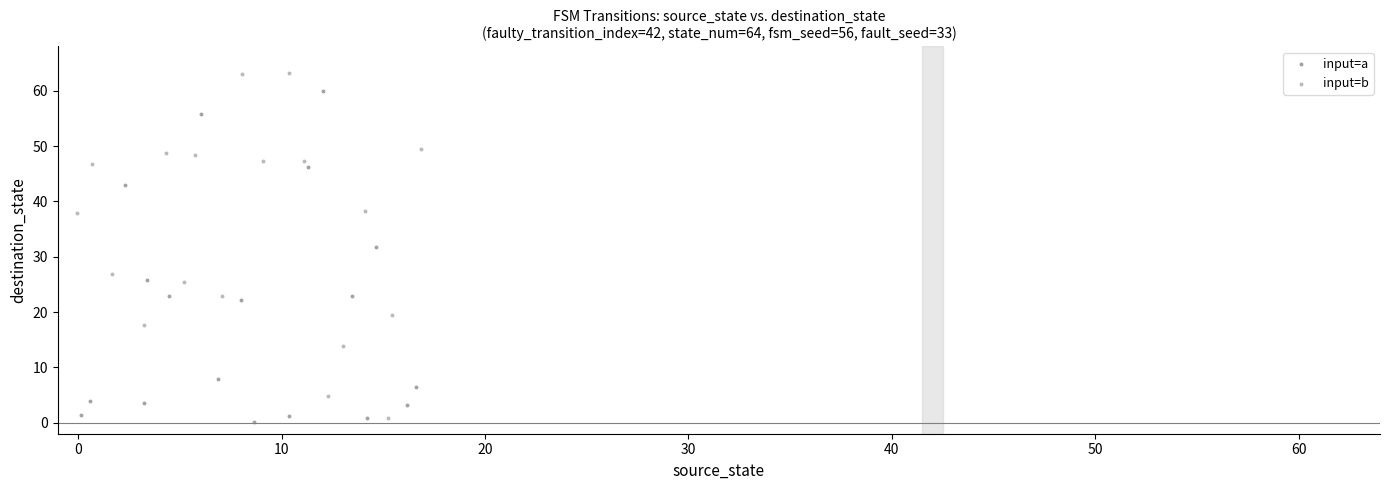

Which series reaches the maximum Y coordinate?

input=b